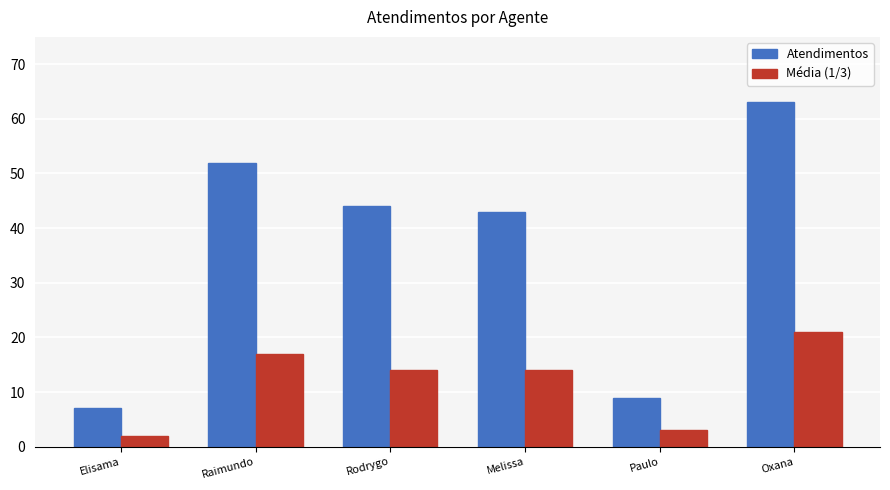

Which series has the largest total across all categories?

Atendimentos